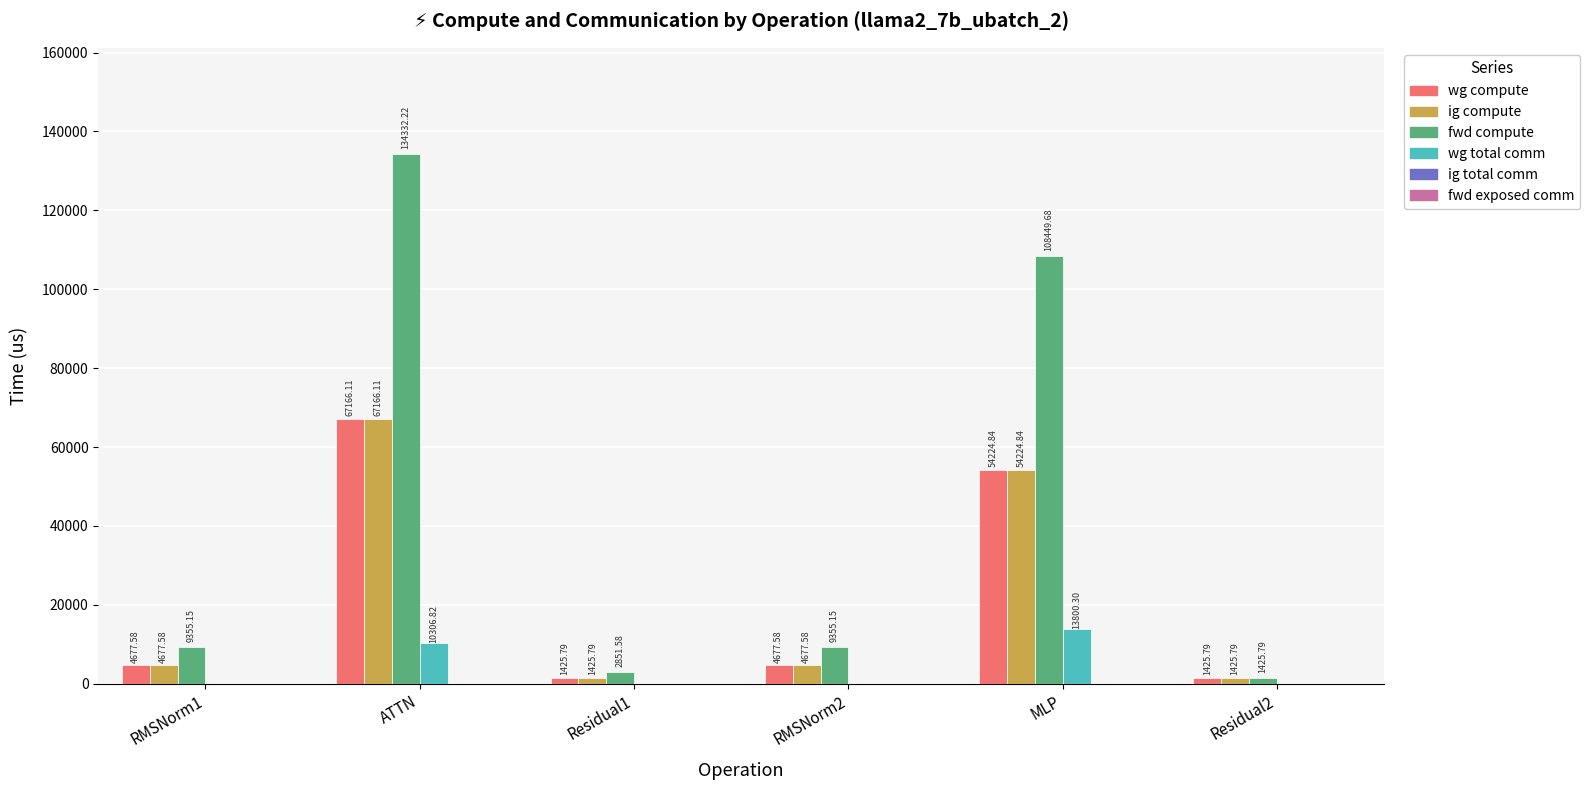

Is the value of wg compute at ATTN greater than the value of wg total comm at MLP?

Yes